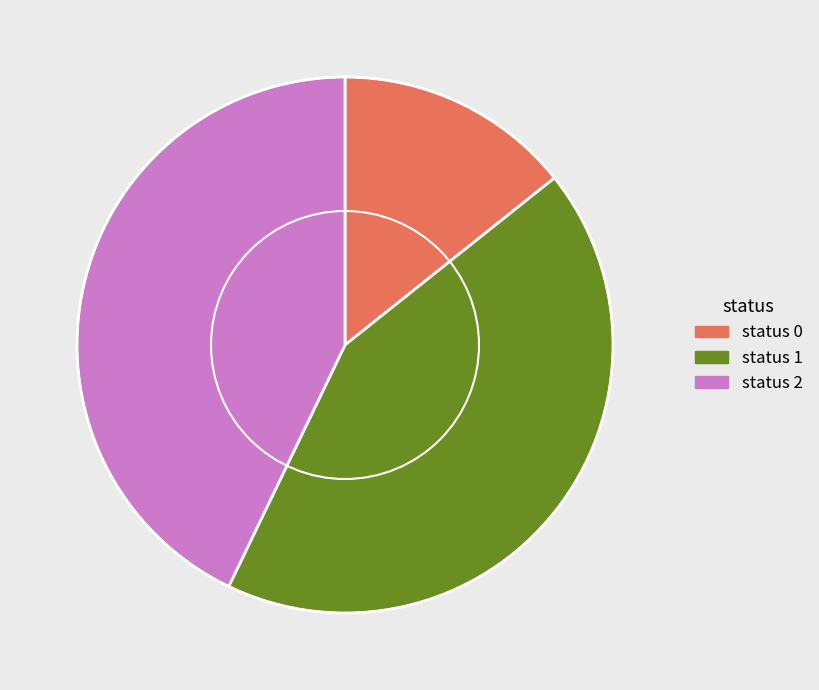

How many segments does this pie chart have?

3